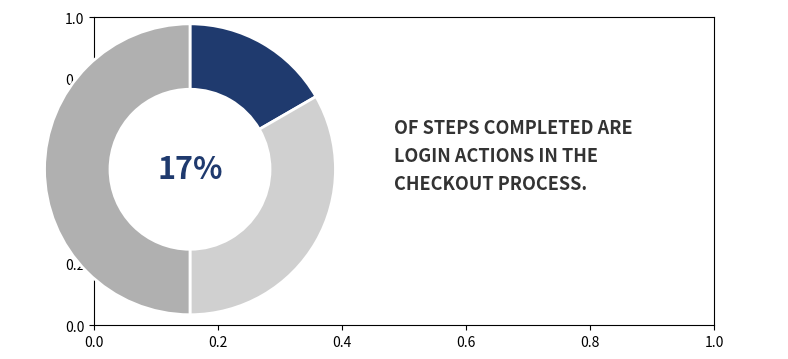

To the nearest percent, what is the difference between the largest and smallest slice percentages?

33%